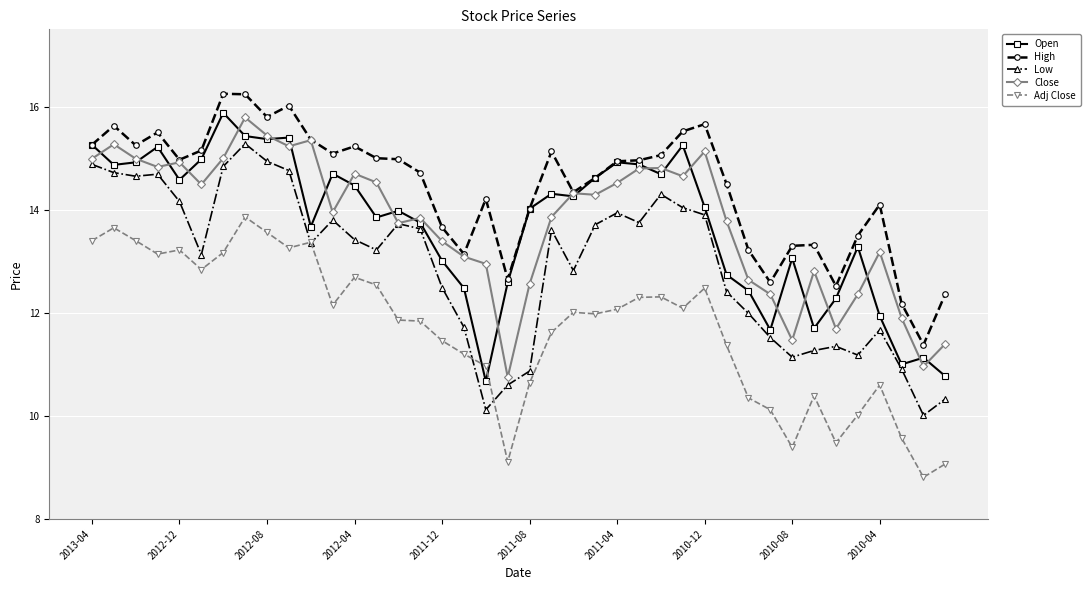

How many data points does each series have?

40